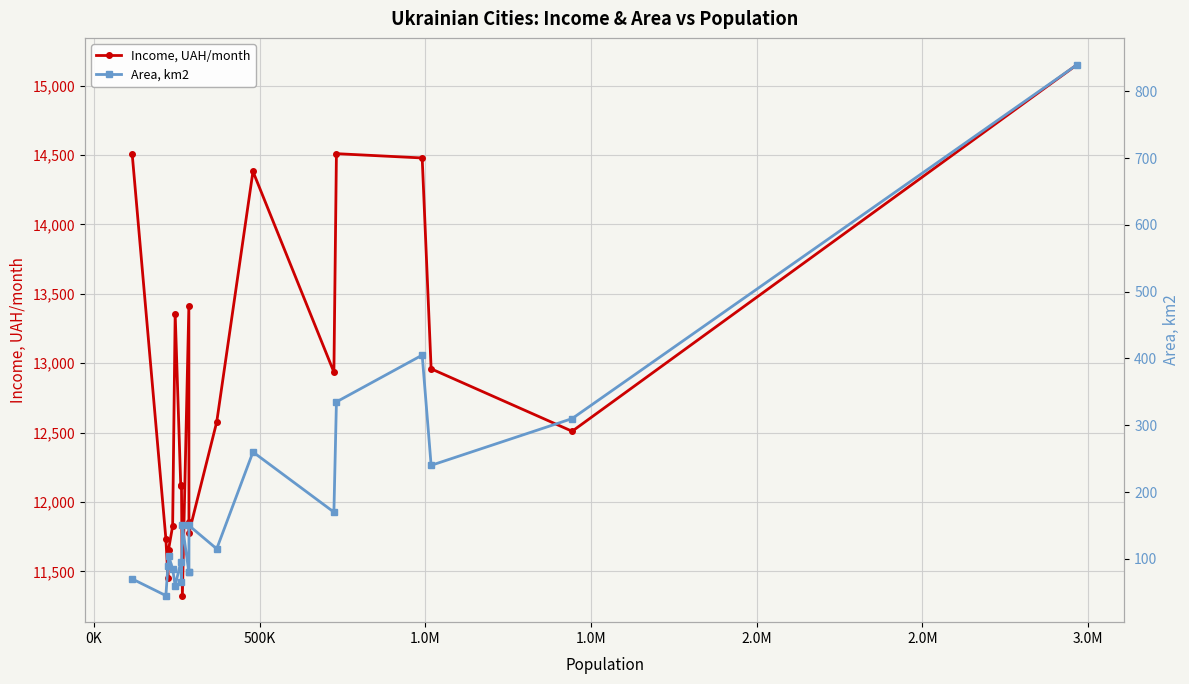

Reading right to left, extract all data points from this chart.

Income, UAH/month: 15152	12510	12960	14479	14510	12936	14382	12577	11778	11853	13412	11326	12123	12119	13358	11827	11658	11455	11735	14510
Area, km2: 840	310	240	405	335	170	260	115	150	80	80	150	65	95	60	85	105	90	45	70